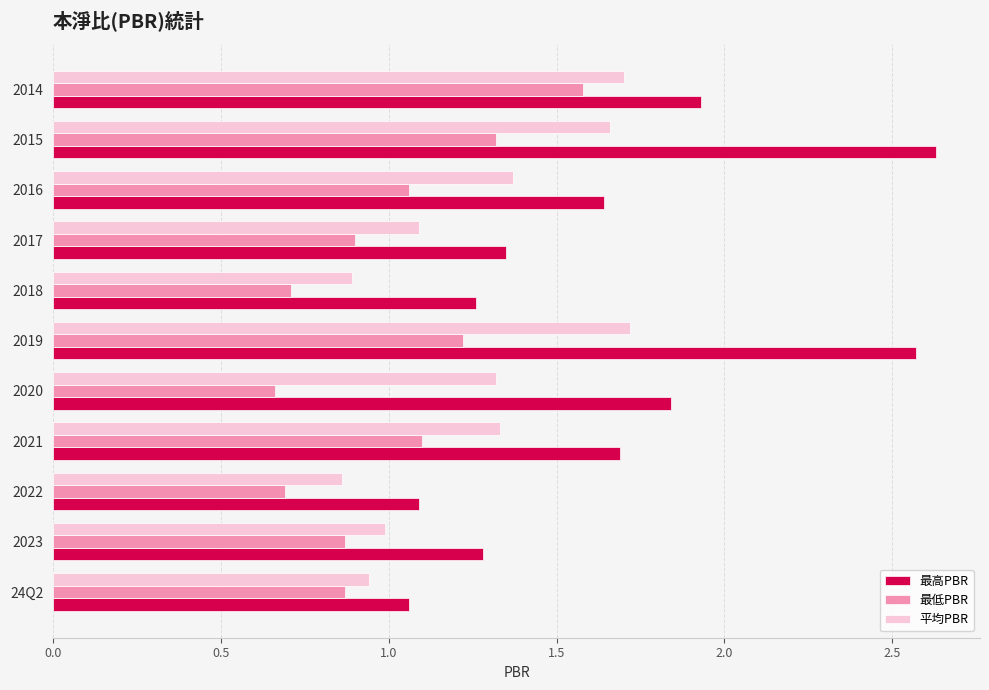

Which label corresponds to the largest value in the chart?

2015